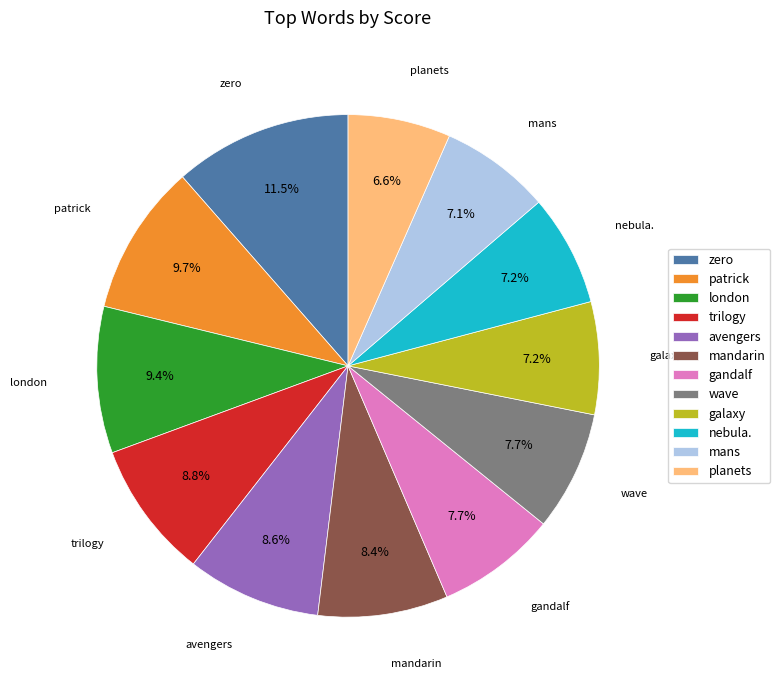

Is it true that mans is 7% of the pie?

True